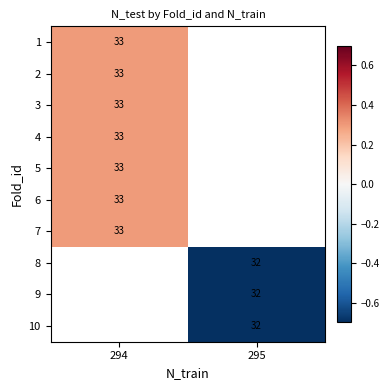

True or false: 5 has a value of 0.3 at 294.

True